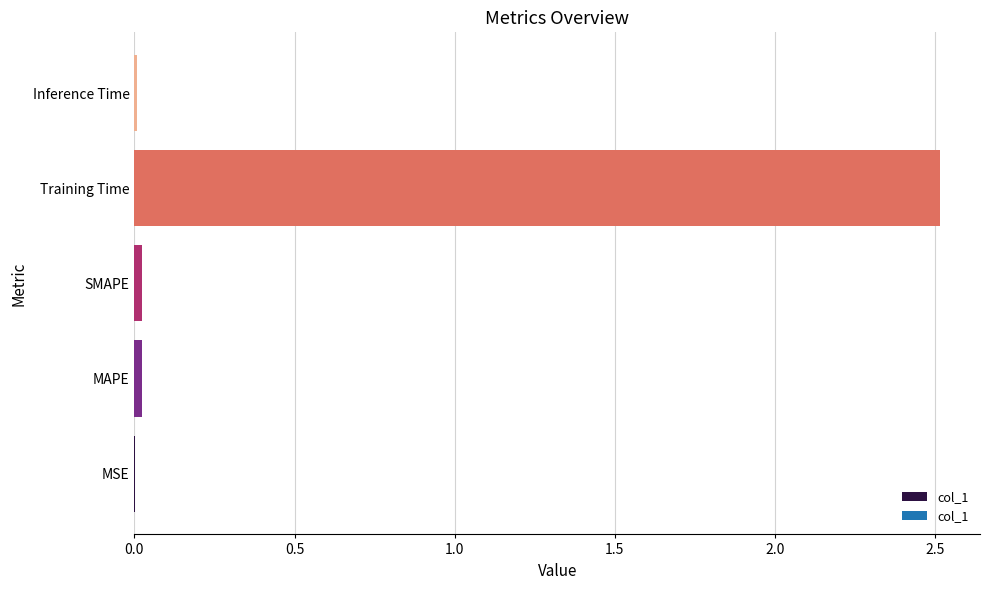

The chart shows a value of 0.0 at MAPE. True or false?

True